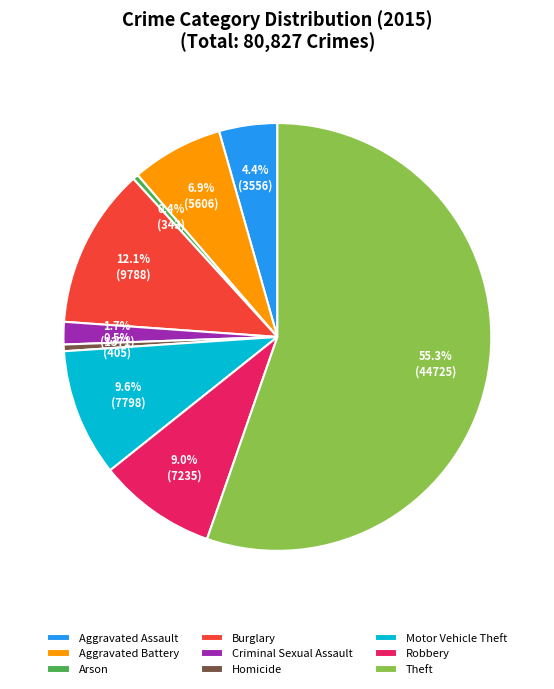

To the nearest percent, what is the combined percentage of Criminal Sexual Assault and Robbery?

11%